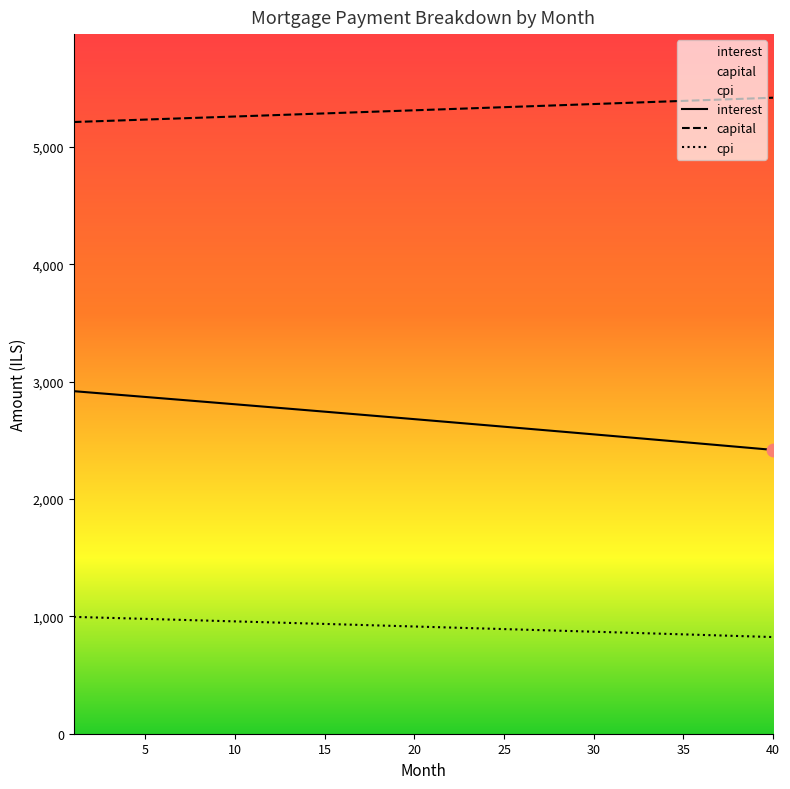

Which series contains the highest Y value?

capital